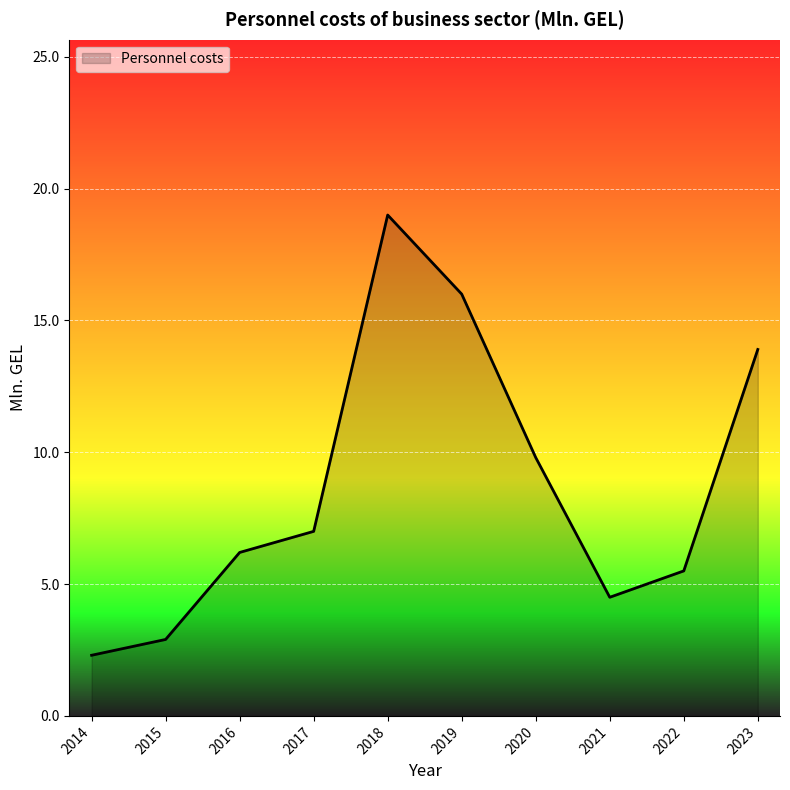

Approximately how many times larger is the value at 2018 compared to 2023?

1.4